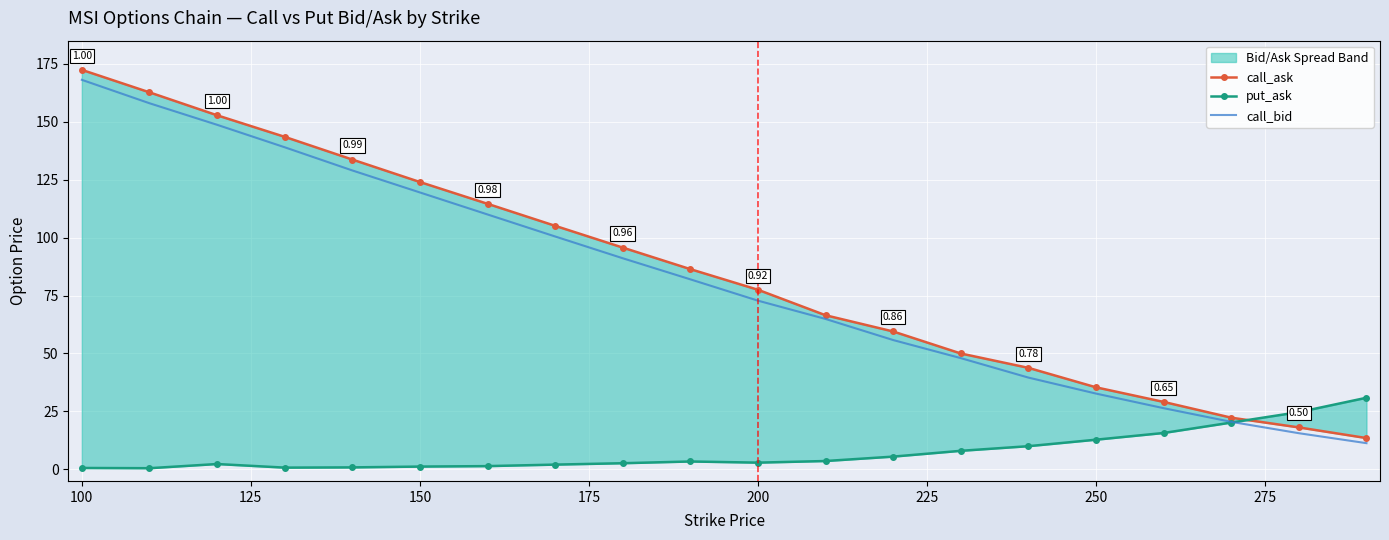

What is the sum of all put_ask values?

150.0